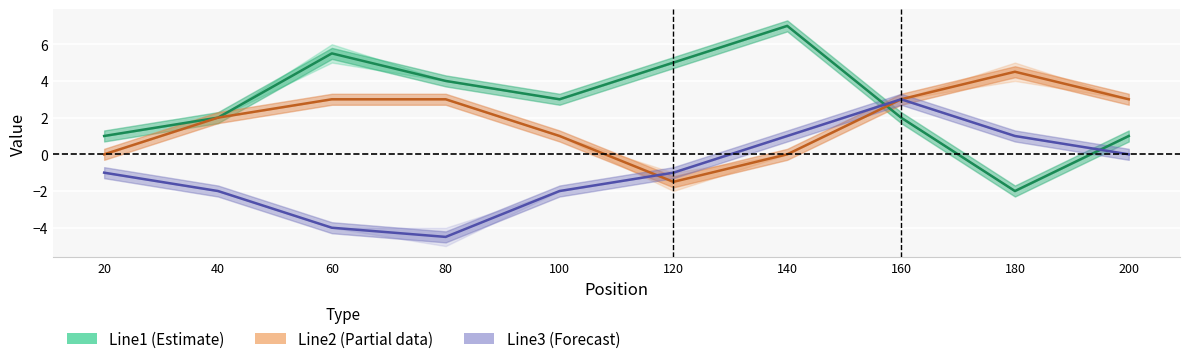

True or false: Line1 (Estimate) has more than 1 interior local peaks.

True